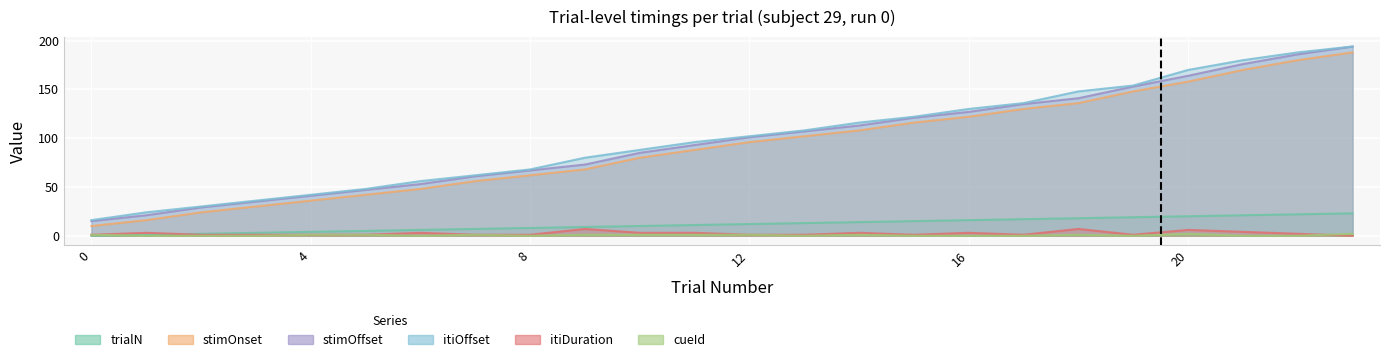

Which series has the widest spread of values?

stimOffset